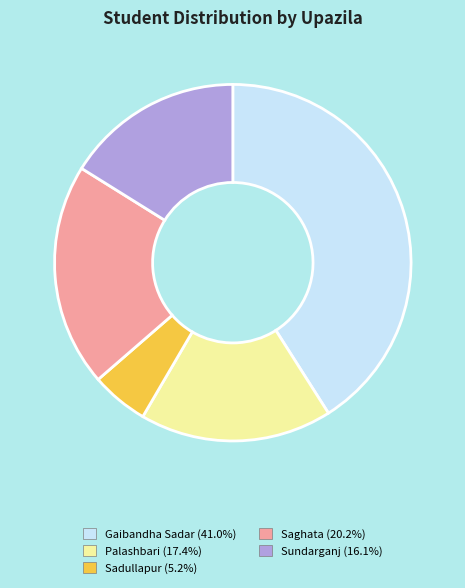

Which has a higher value, Palashbari or Sundarganj?

Palashbari